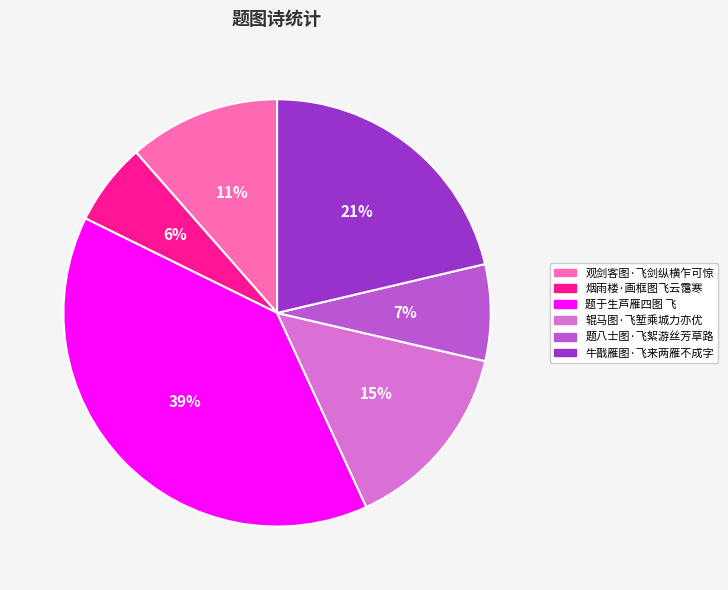

Rank the categories by value from lowest to highest.

烟雨楼·画框图飞云霭寒, 题八士图·飞絮游丝芳草路, 观剑客图·飞剑纵横乍可惊, 辊马图·飞堑乘城力亦优, 牛戬雁图·飞来两雁不成字, 题于生芦雁四图 飞